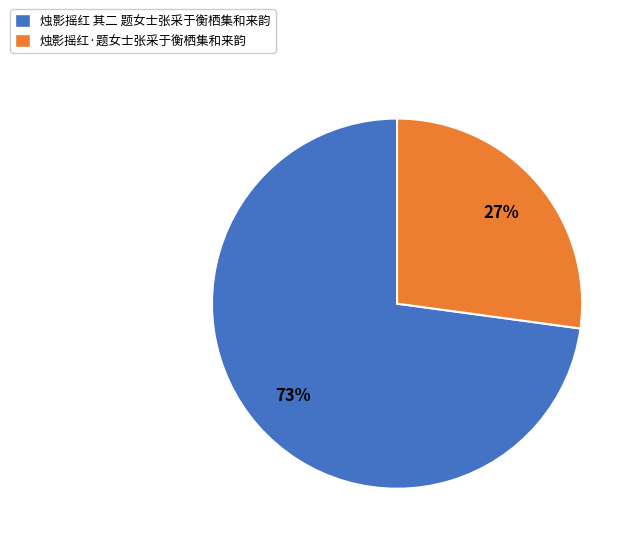

To the nearest percent, what portion does 烛影摇红 其二 题女士张采于衡栖集和来韵 represent?

73%